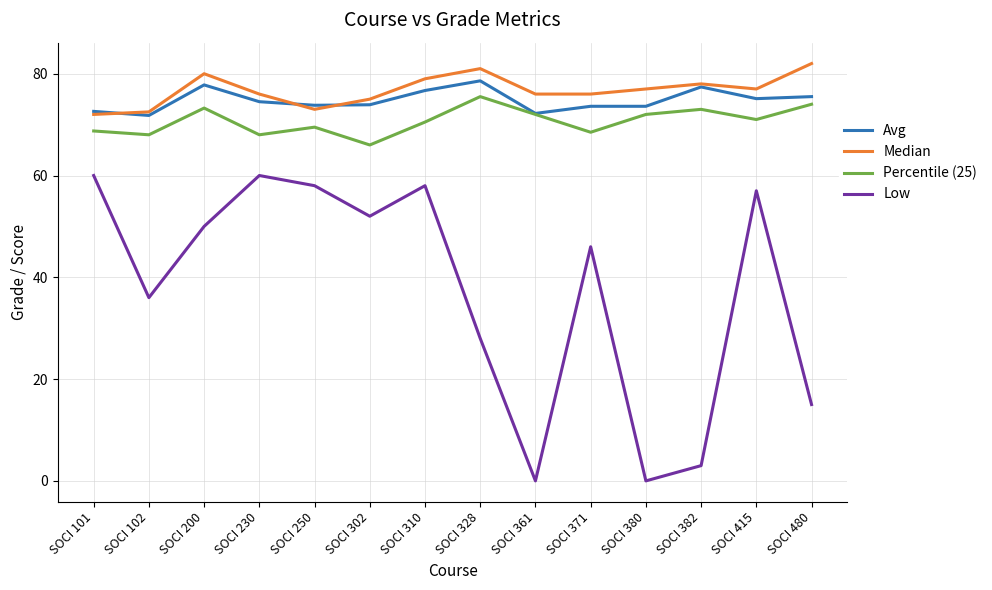

Between SOCI 200 and SOCI 480, which series saw the biggest shift?

Low